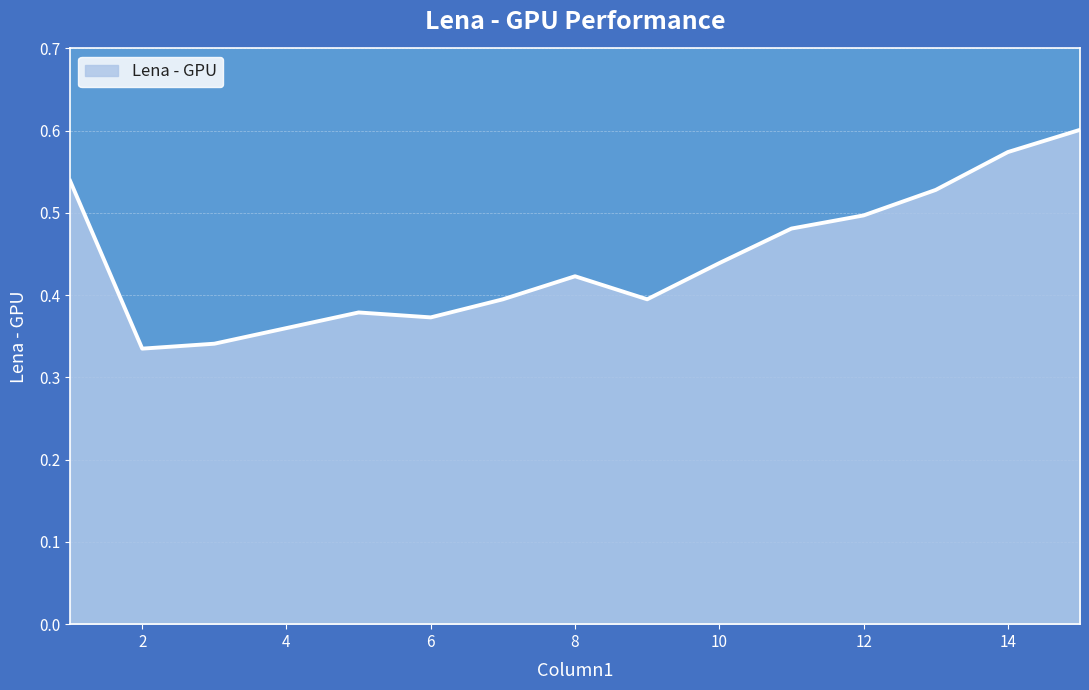

How many interior local valleys (lower than both neighbors) does the data have?

3